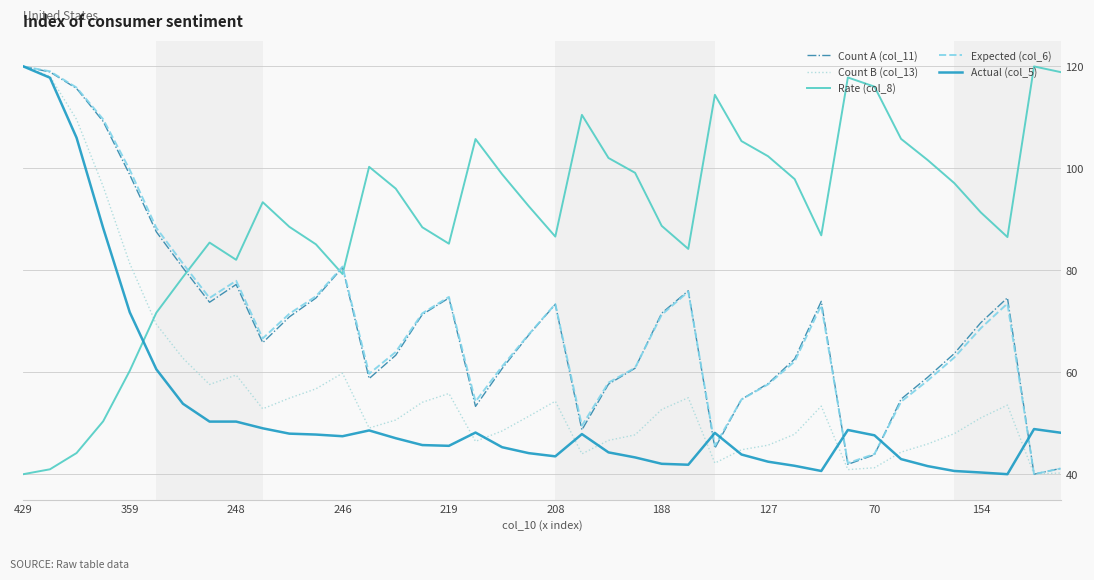

How many categories are shown in the chart?

40